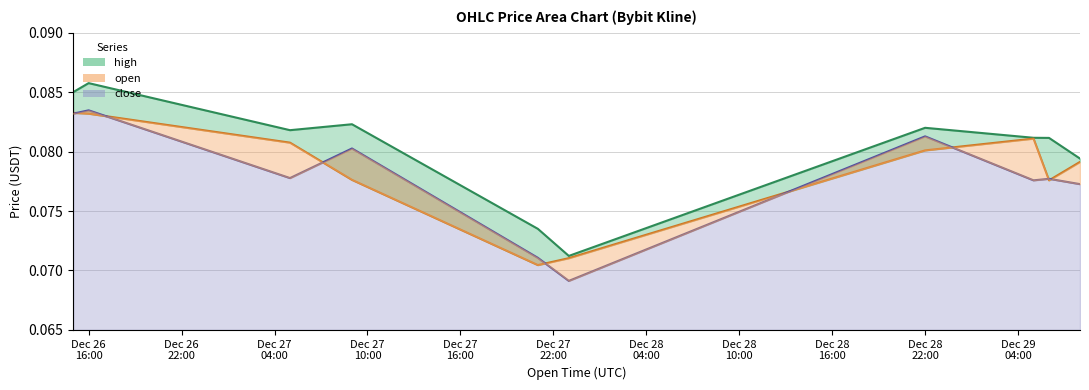

Where is the first local minimum for open?

2024-12-27 21:00